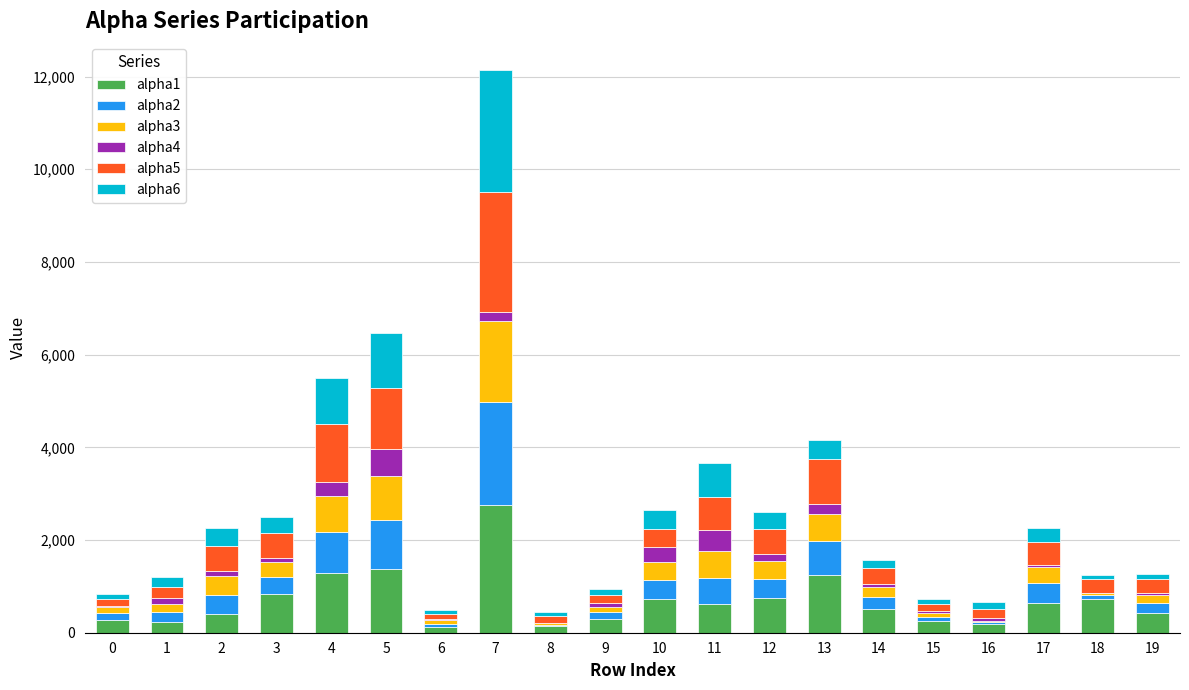

What are all the series names shown in the legend?

alpha1, alpha2, alpha3, alpha4, alpha5, alpha6